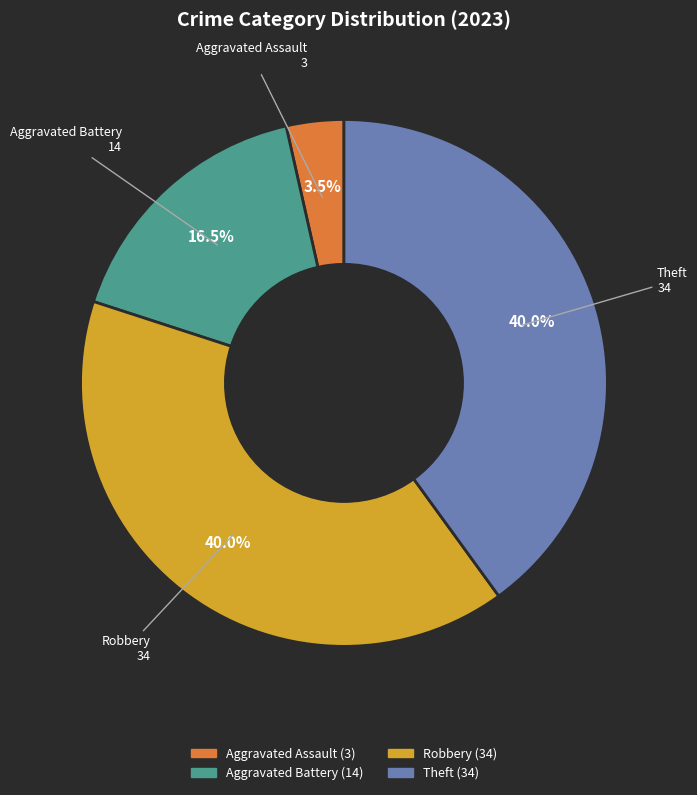

Is there a majority slice in this chart?

No